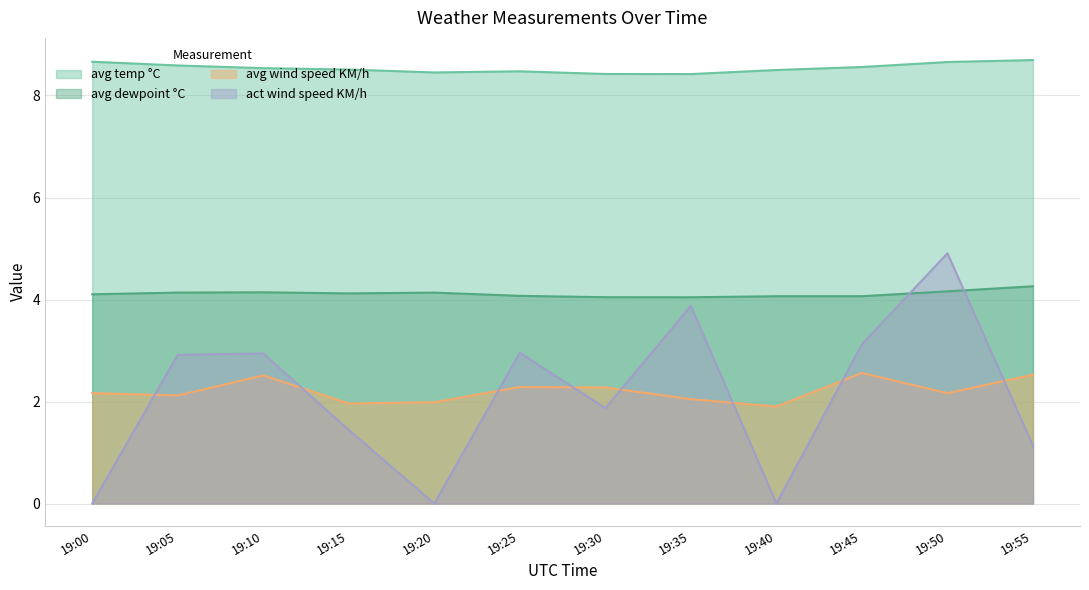

Does the chart display data point markers on the line(s)?

No